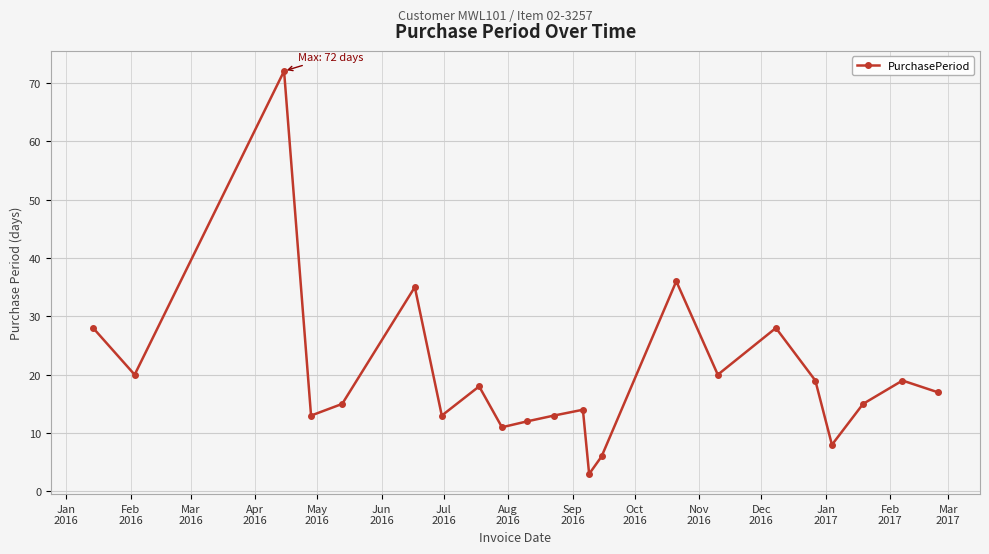

How many data points are less than 17?

11